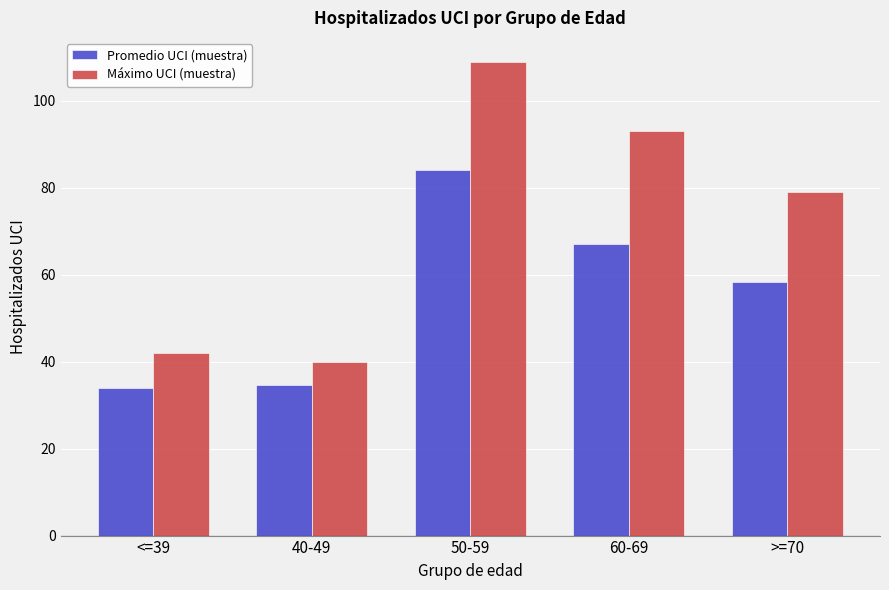

At which category is the sum across all series the highest?

50-59